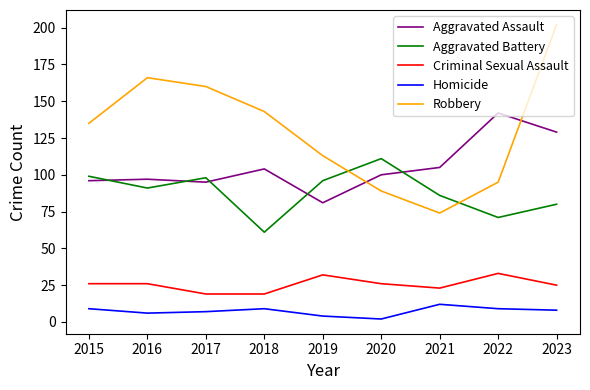

At which category does Aggravated Battery reach its first local valley?

2016